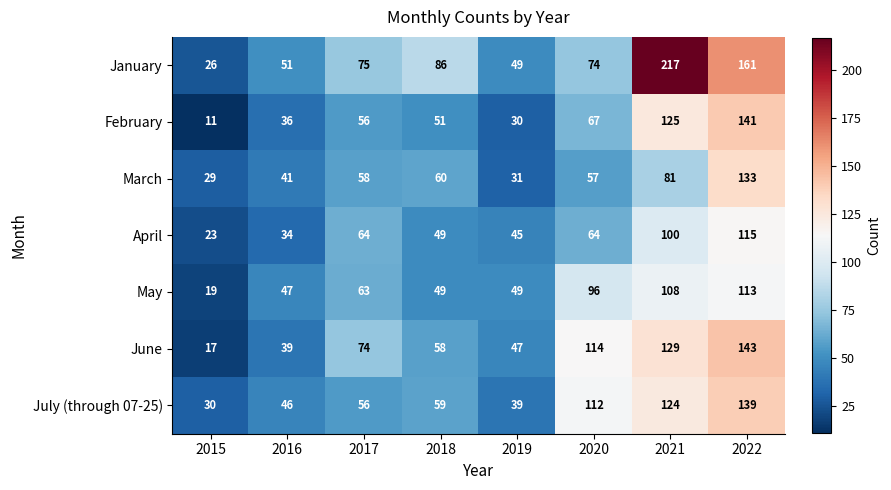

Which series has the widest spread of values?

January